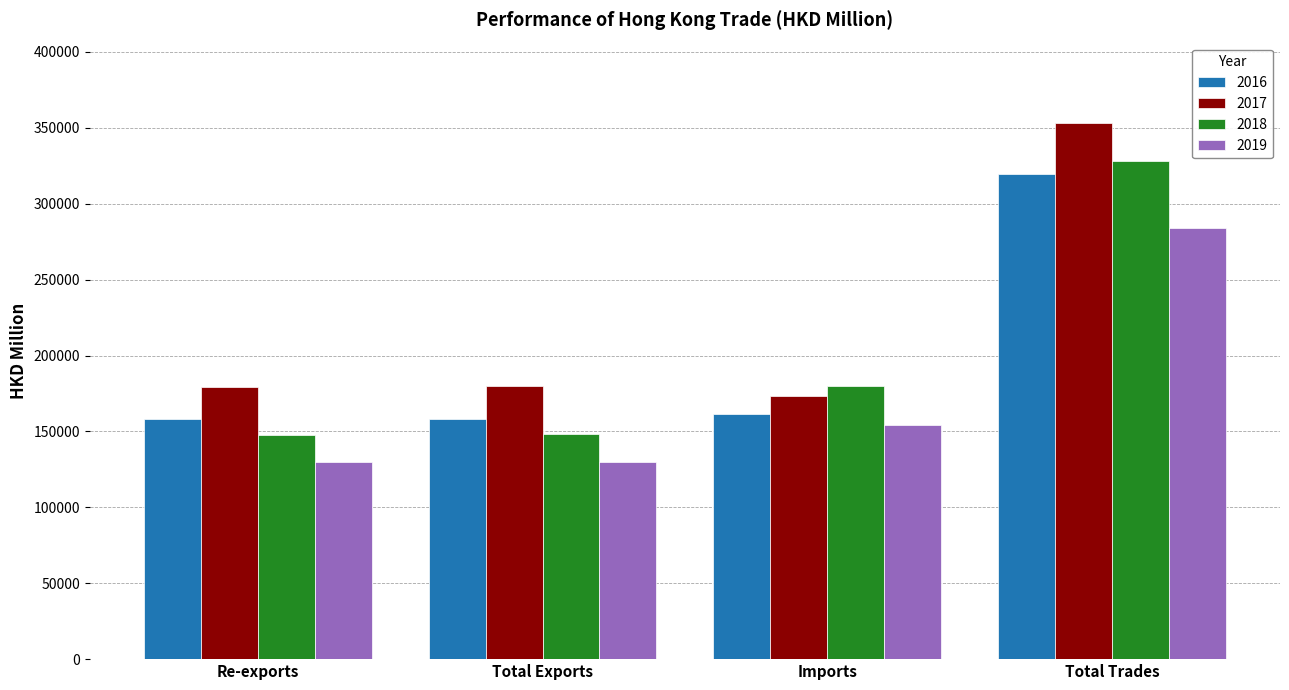

What is the label of the 3rd bar from the right?

Total Exports